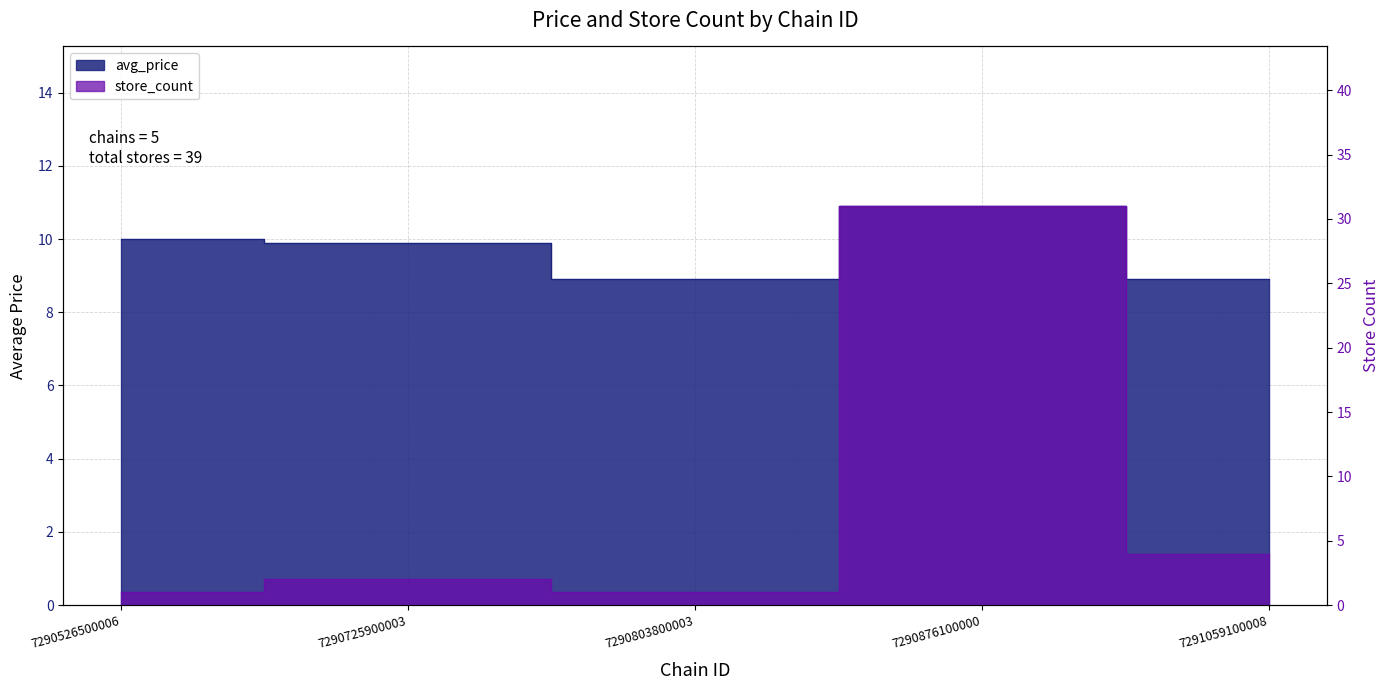

Read the store_count value at 7290526500006.

1.0